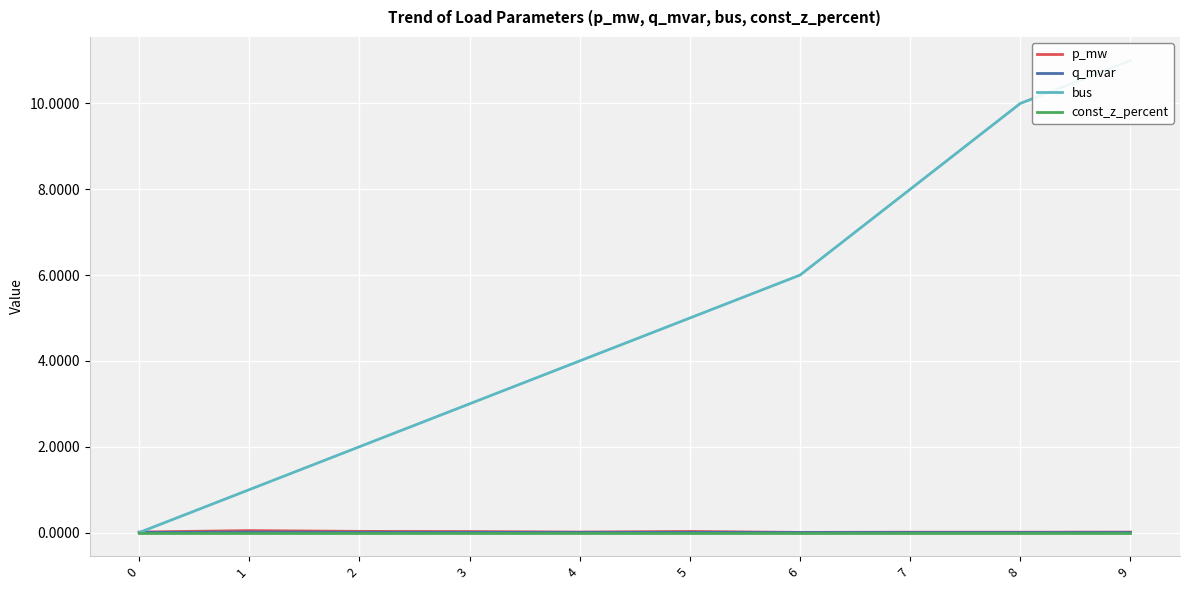

How many positive values does the bus series have?

9